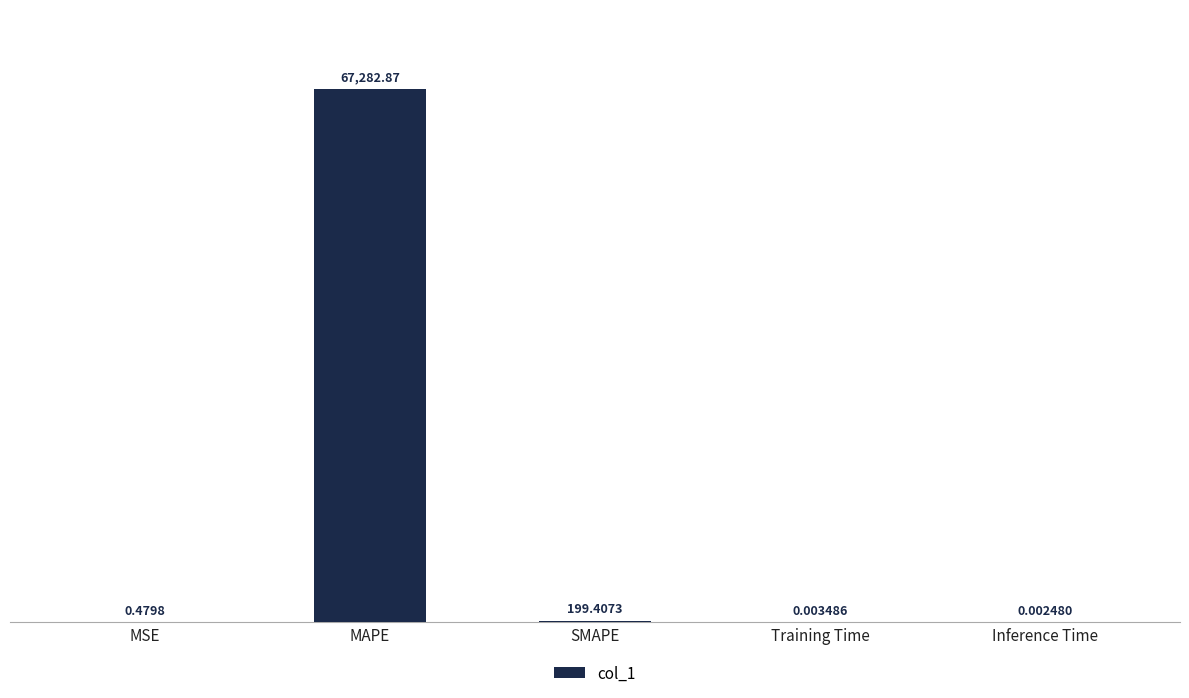

At which category does the chart reach its peak across all series?

MAPE